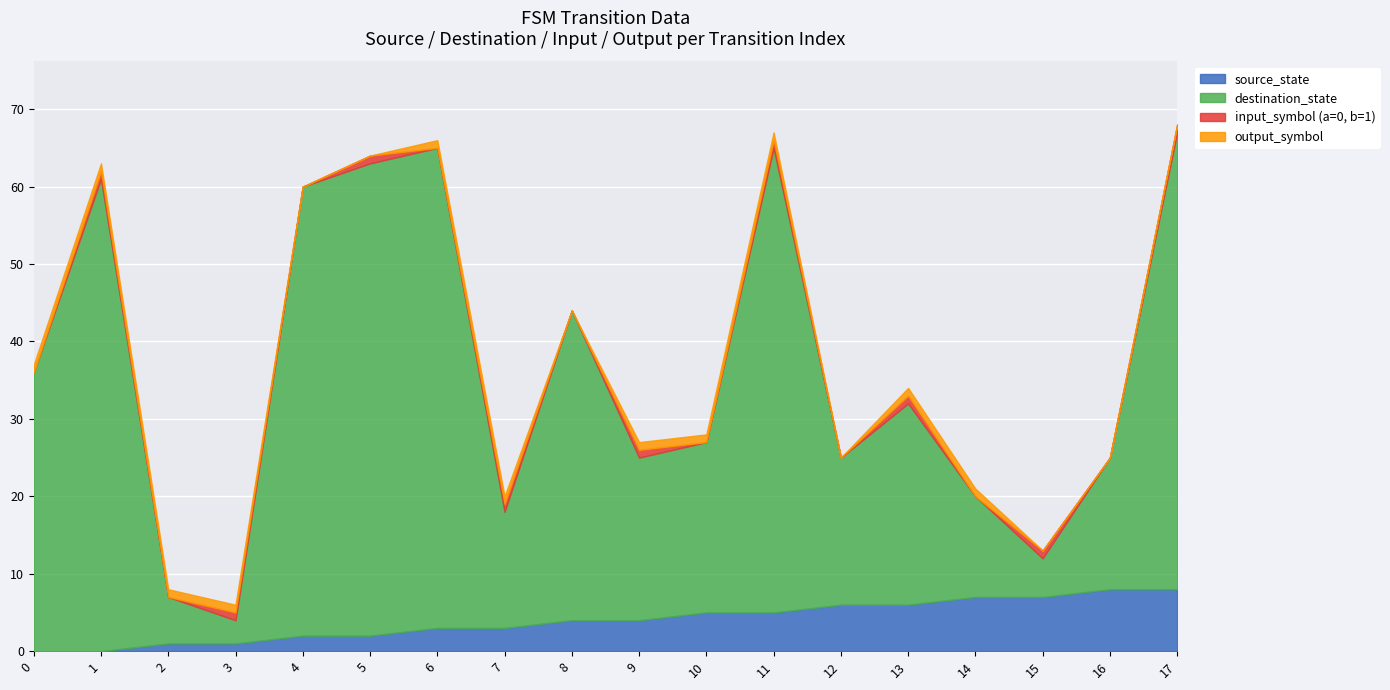

Which series has the widest spread of values?

destination_state